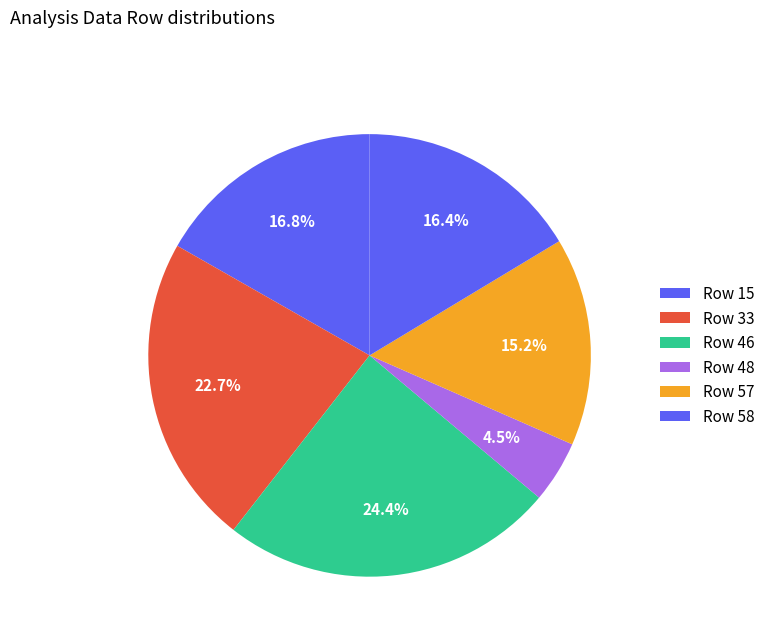

To the nearest percent, what is the difference between the largest and smallest slice percentages?

20%